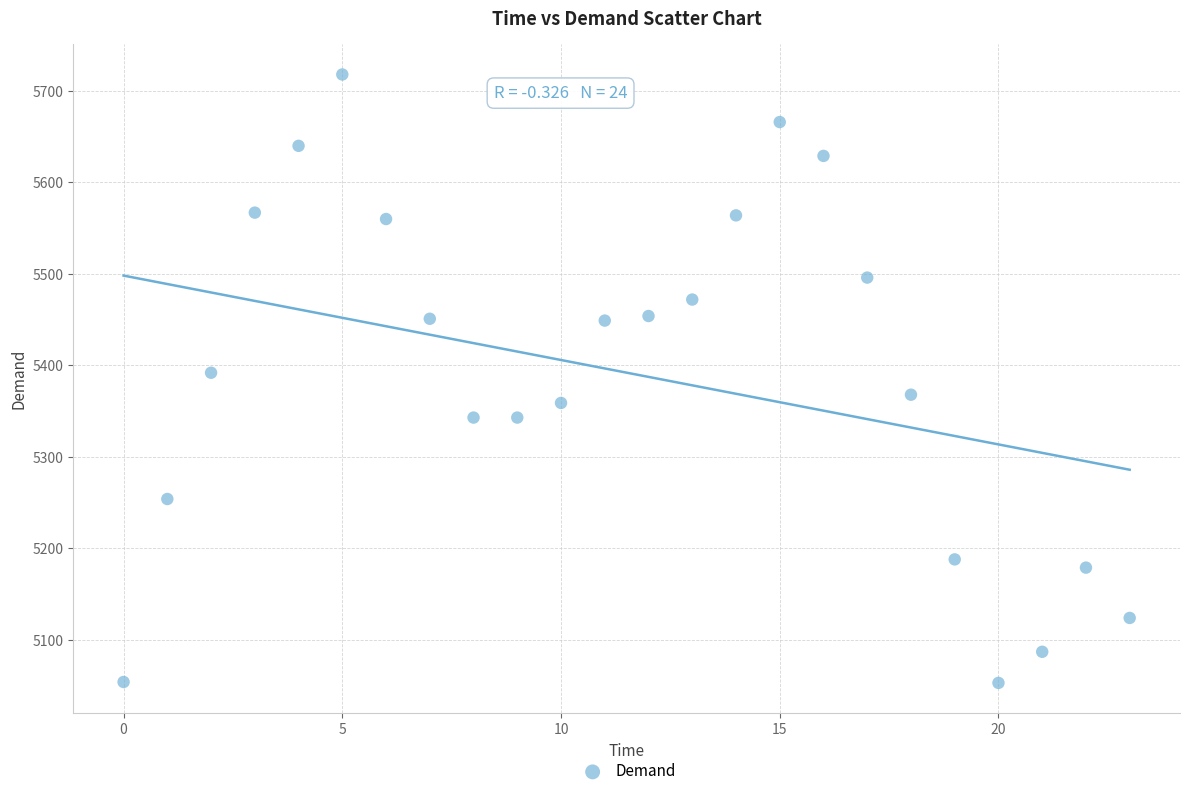

What is the range of Y values (max minus min)?

665